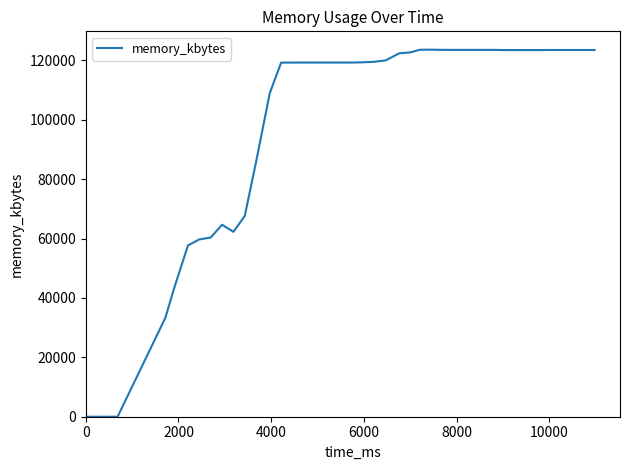

Count the number of data series in this chart.

1